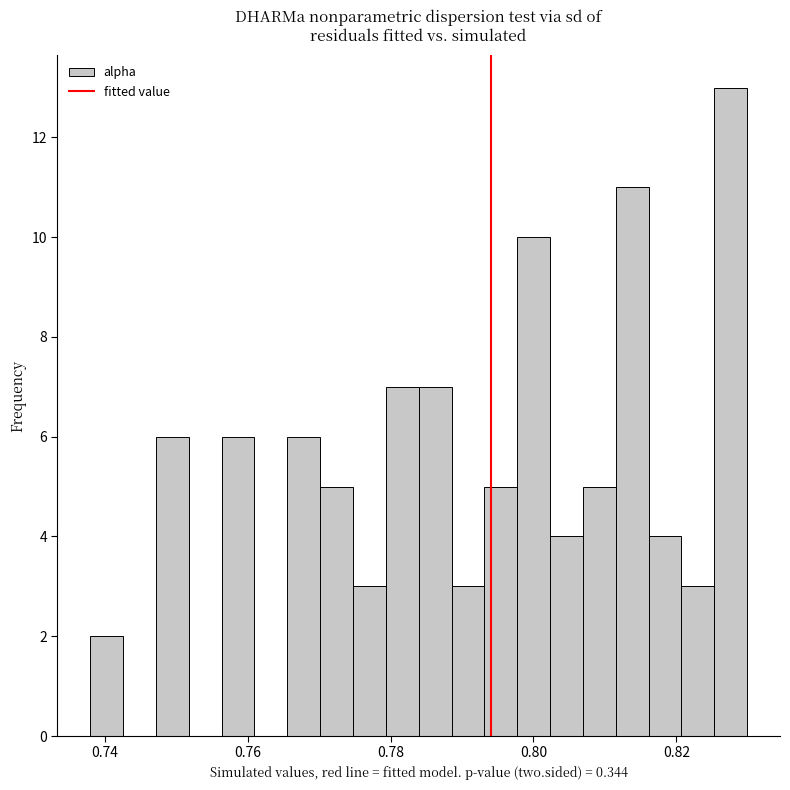

Around what value on the x-axis is the tallest bar? Give the approximate position of its centre, as read against the axis.

0.828